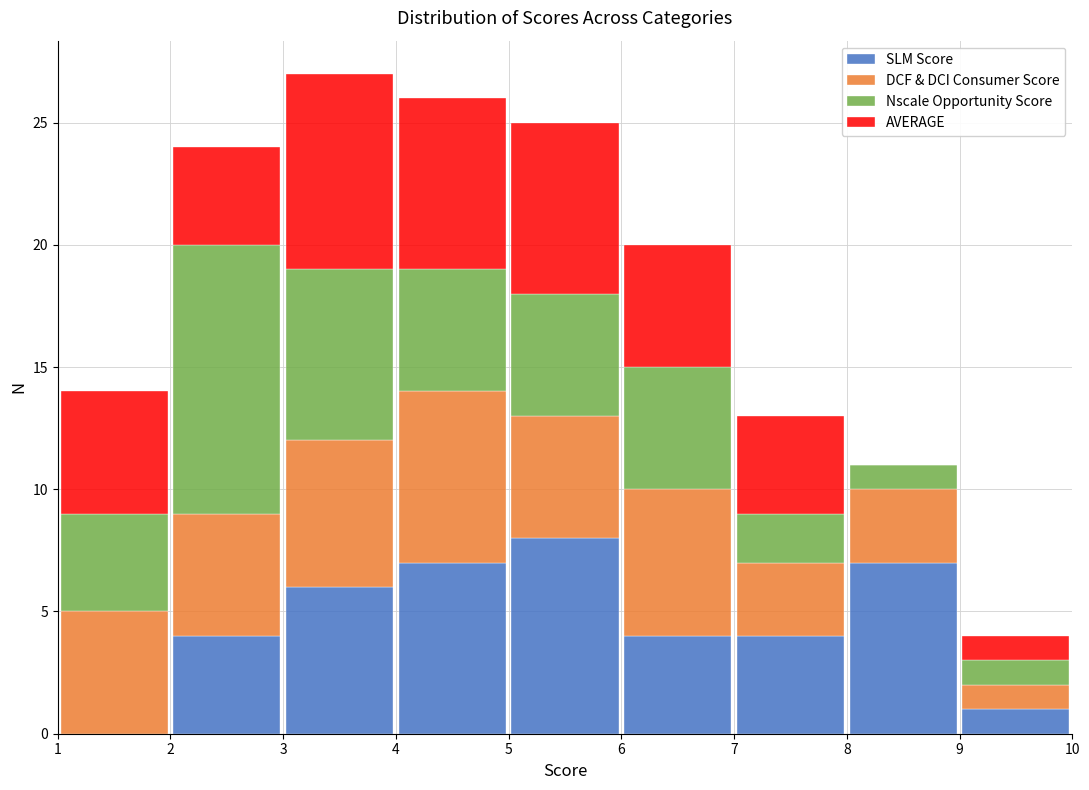

Which range on the x-axis has the tallest stacked bar (by total height)?

3 to 4